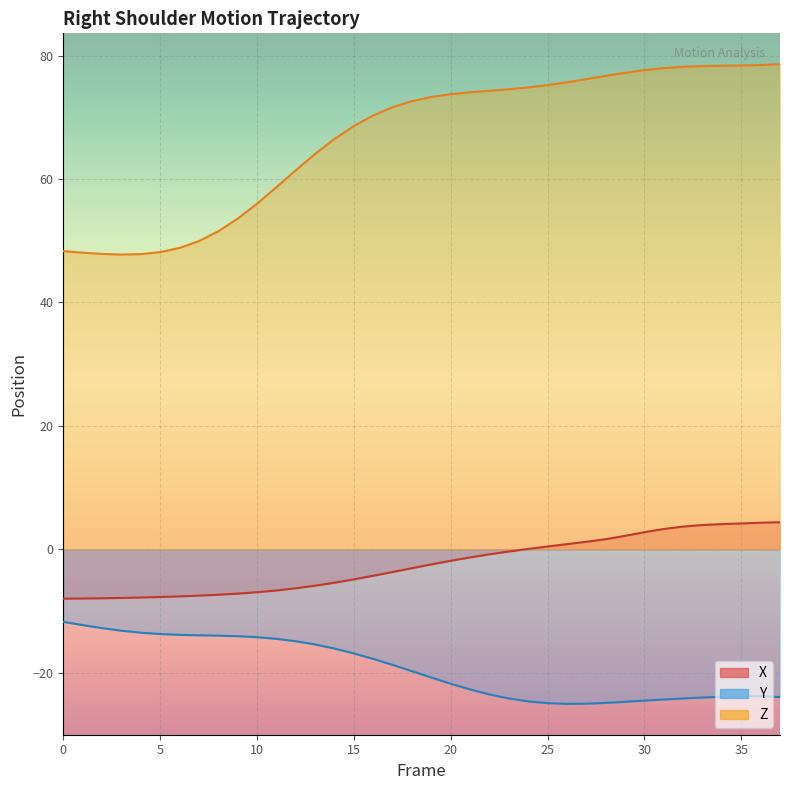

Which has a higher value, 0 or 20?

20